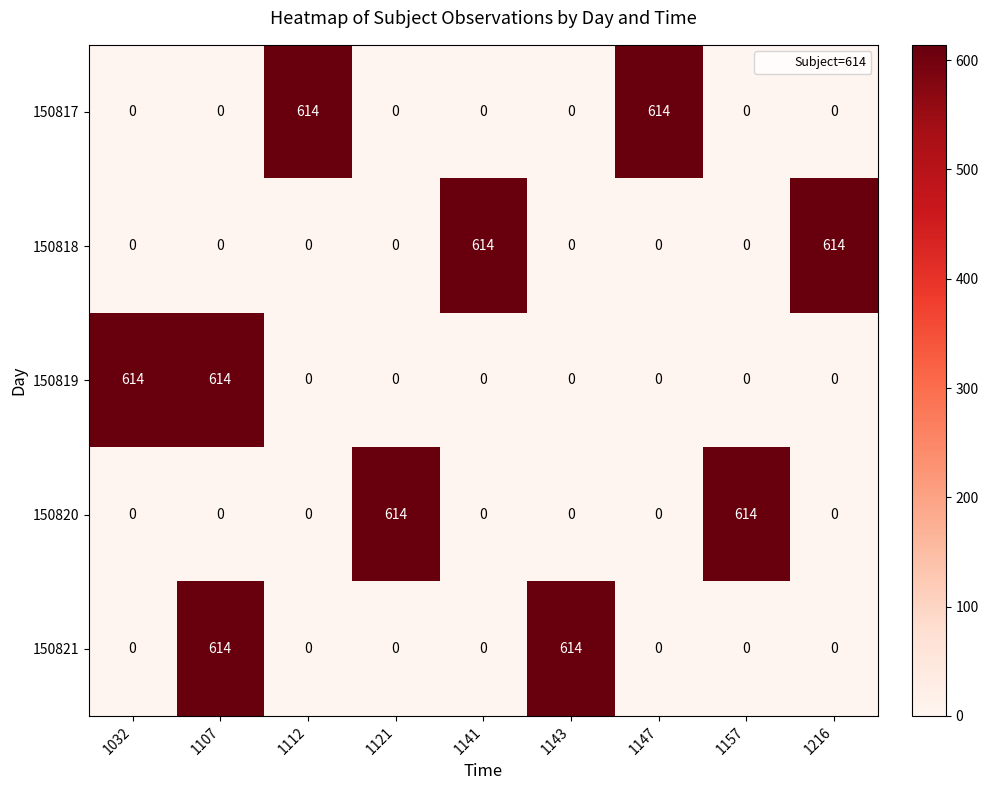

What is the difference between the second highest and second lowest values in the 150817 series?

614